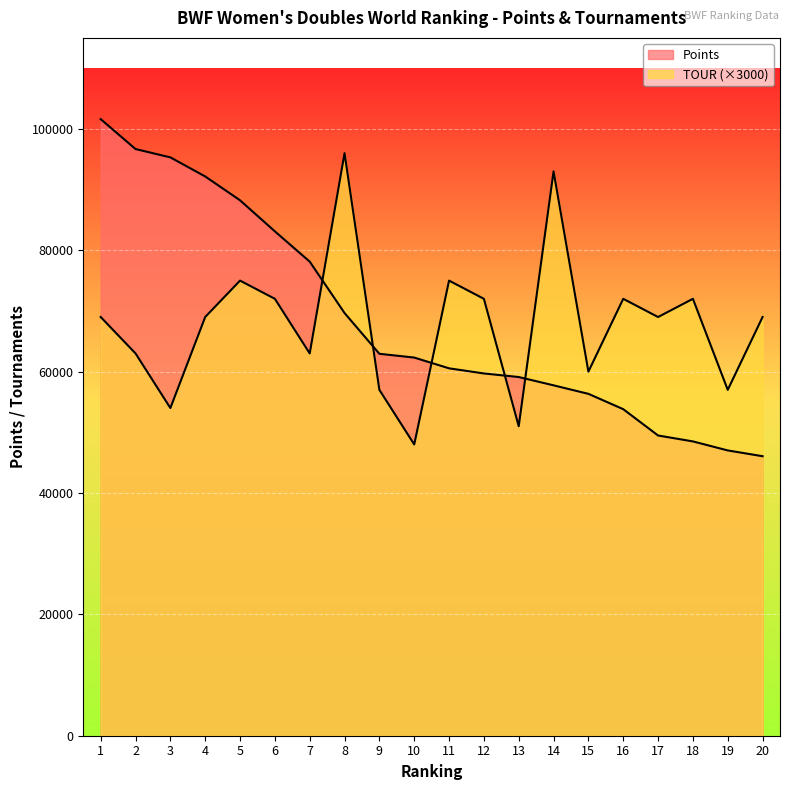

At which category is the sum across all series the highest?

1